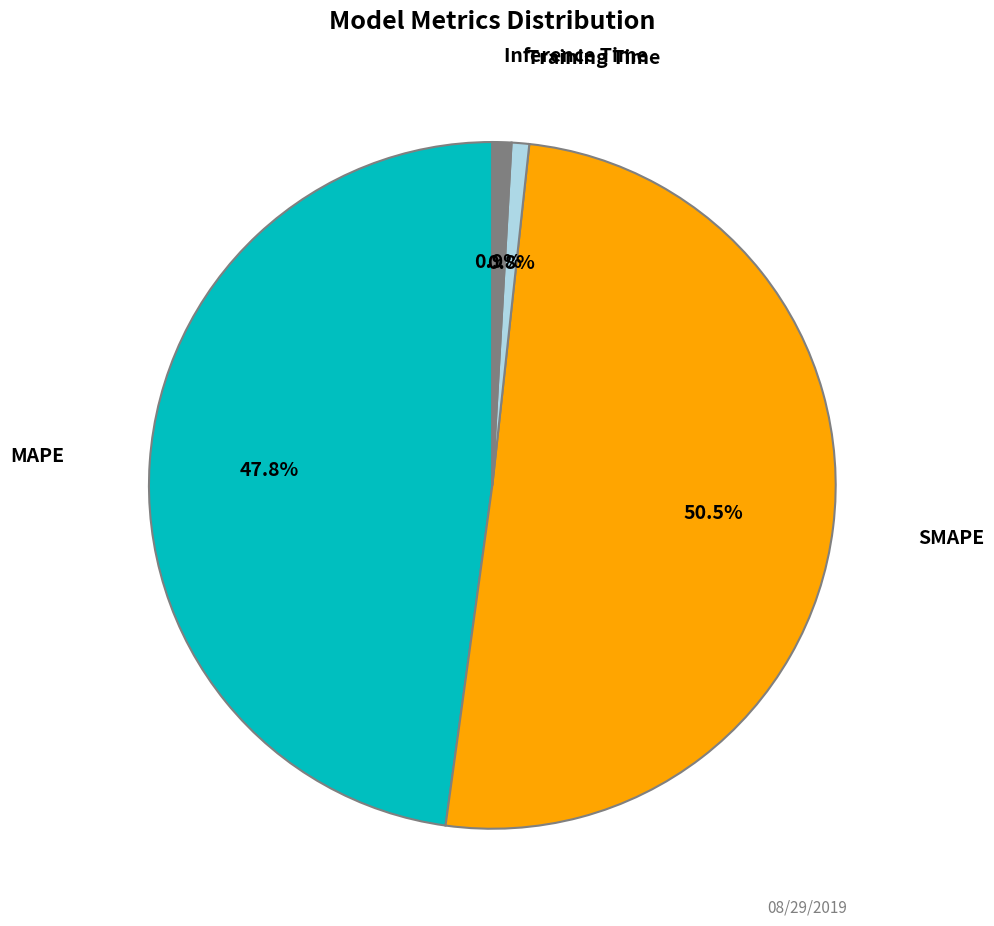

Does any single category account for the majority?

Yes